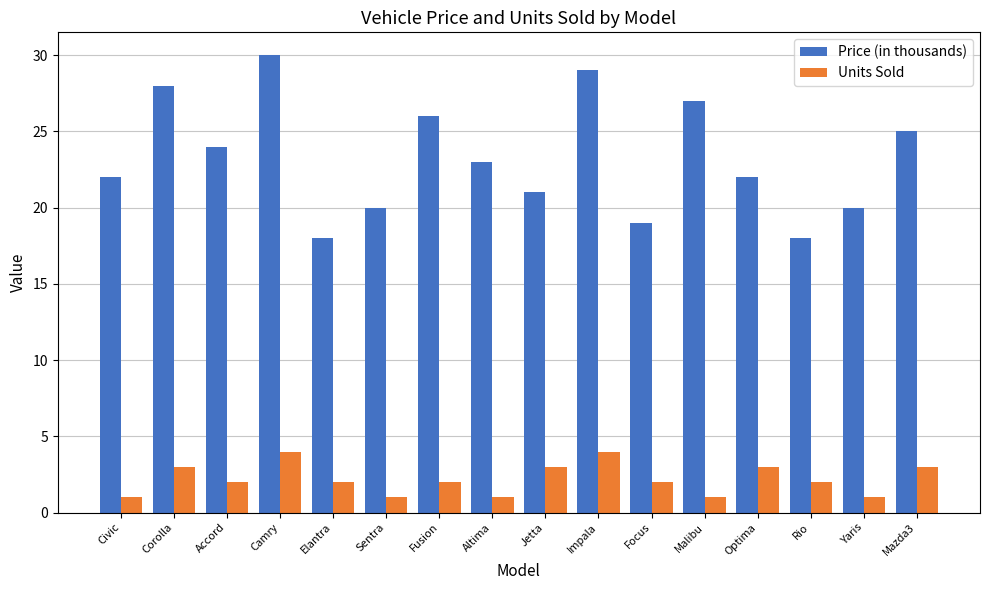

At how many categories does at least one series exceed 2?

16